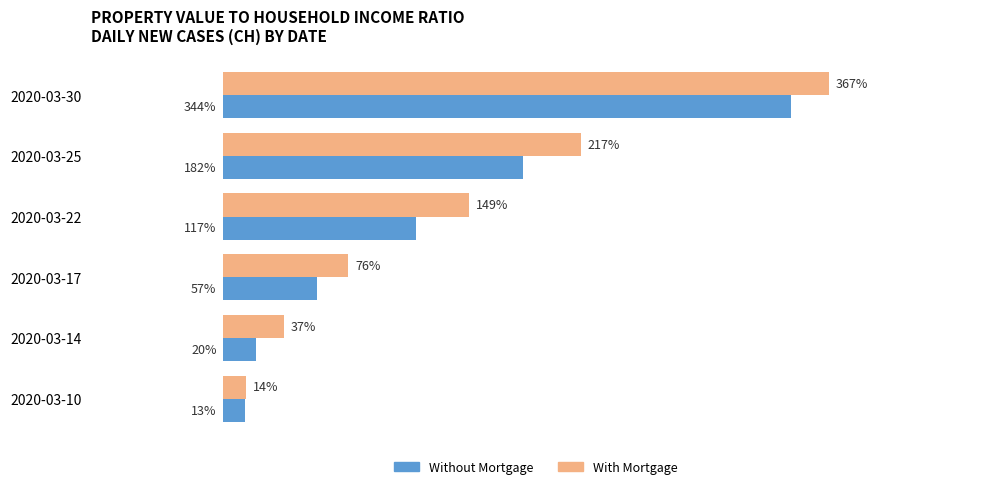

Between 2020-03-17 and 2020-03-10, which series saw the biggest shift?

With Mortgage